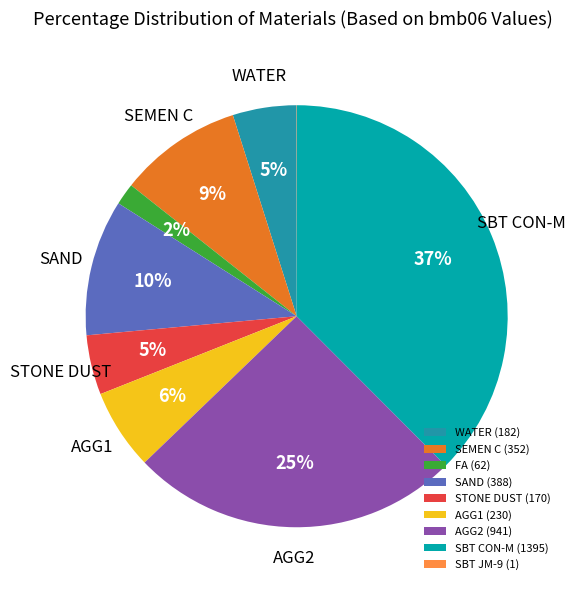

What is the total percentage of AGG1 and WATER?

11.1%